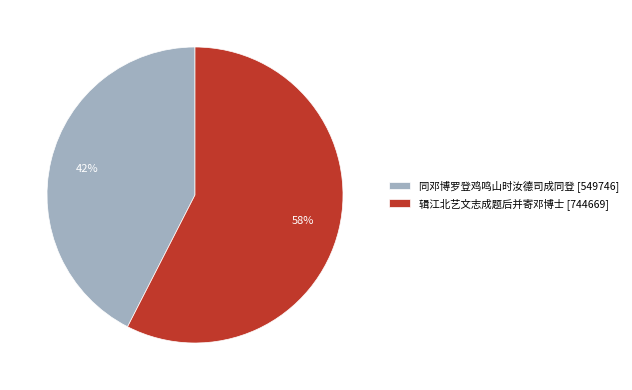

Count the number of slices in the pie.

2